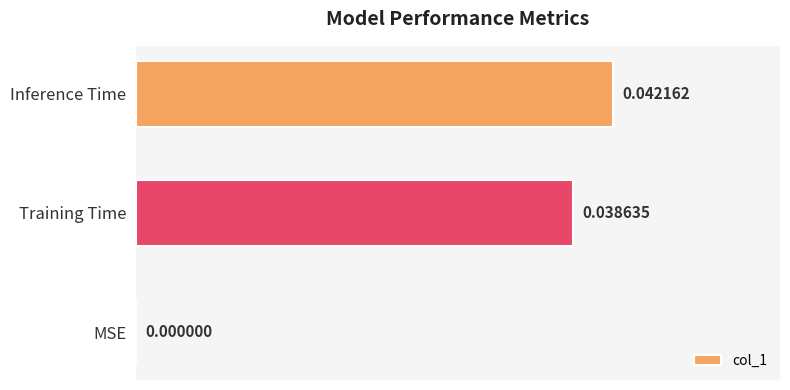

Between MSE and Inference Time, which is larger?

Inference Time